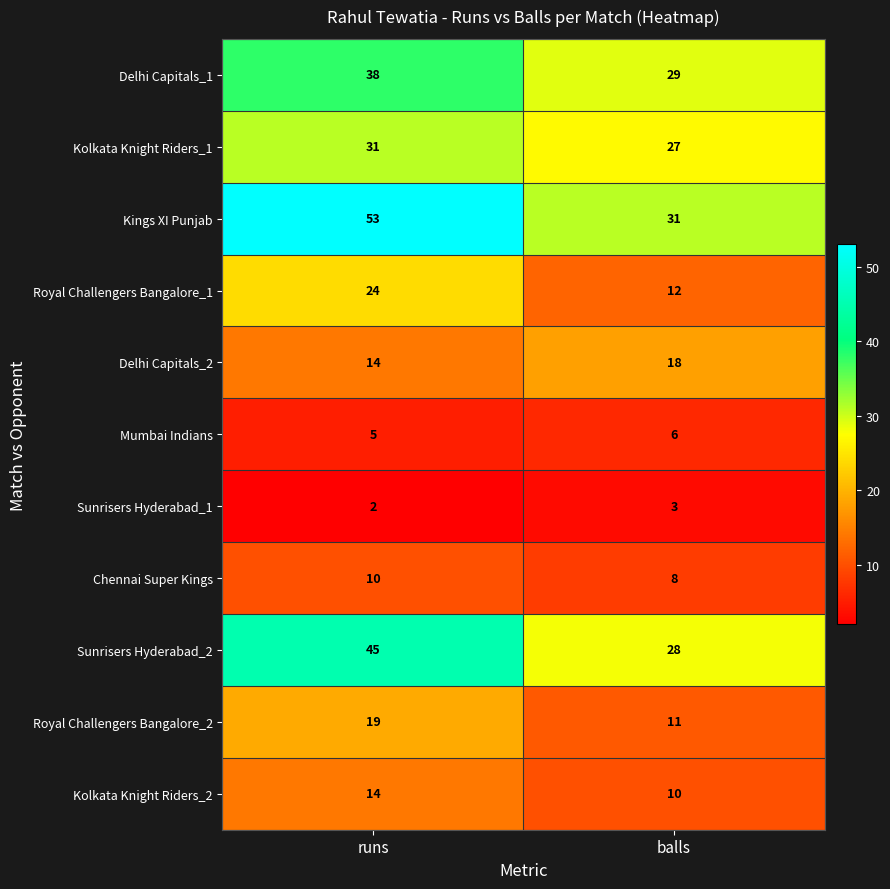

What is the difference between the highest and lowest values at runs?

51